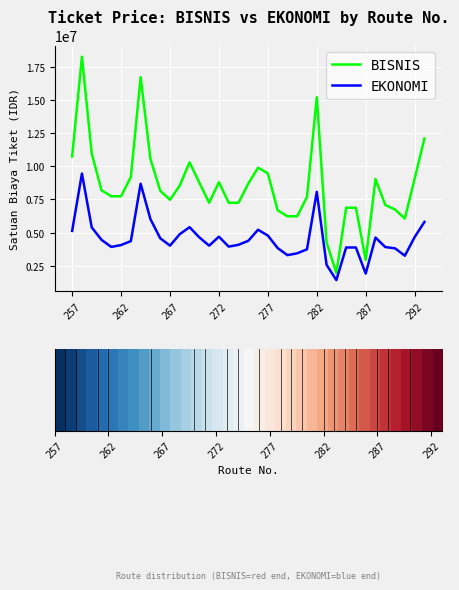

What is the greatest value displayed?

18258000